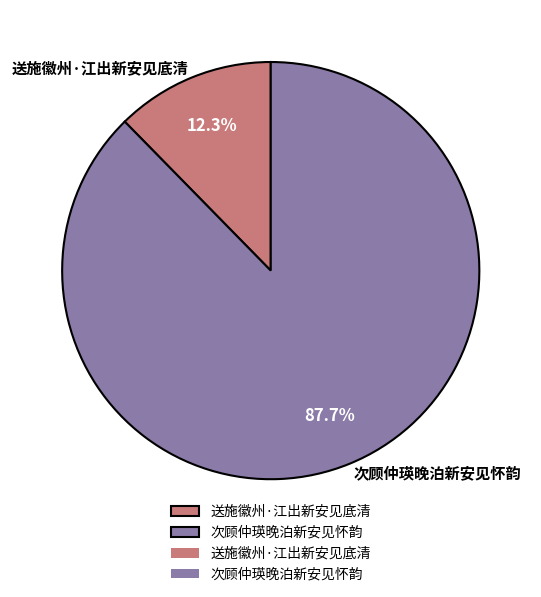

How much of the chart is everything except 次顾仲瑛晚泊新安见怀韵?

12.3%